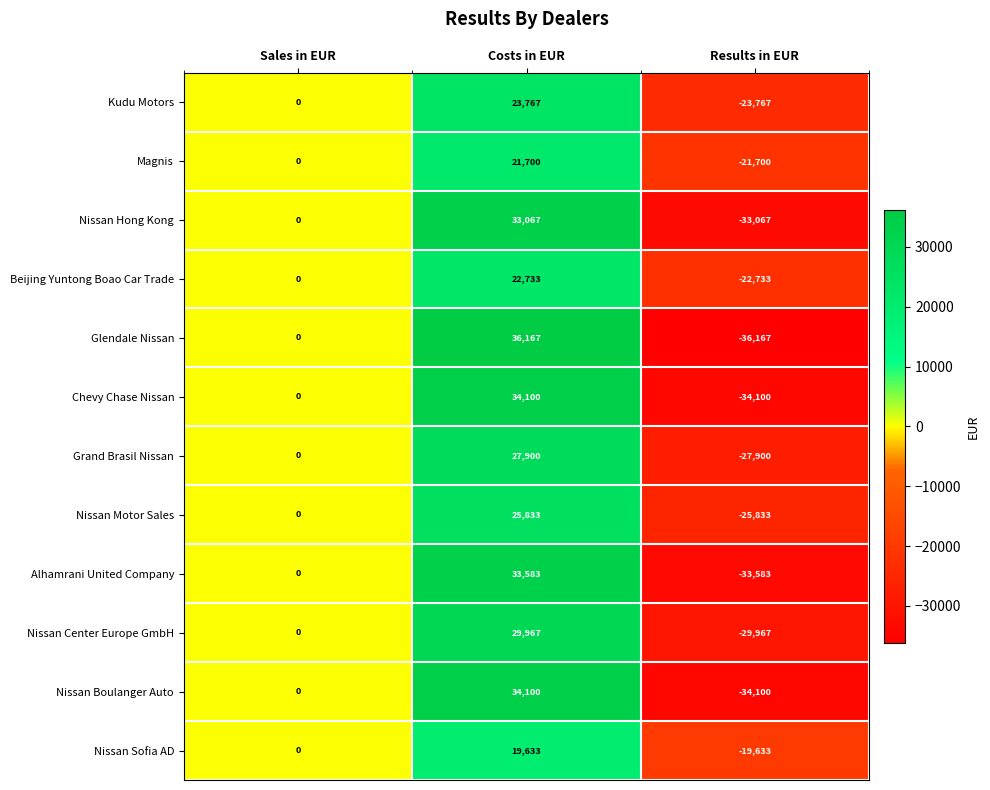

What is the difference between the Chevy Chase Nissan values at Sales in EUR and Results in EUR?

34100